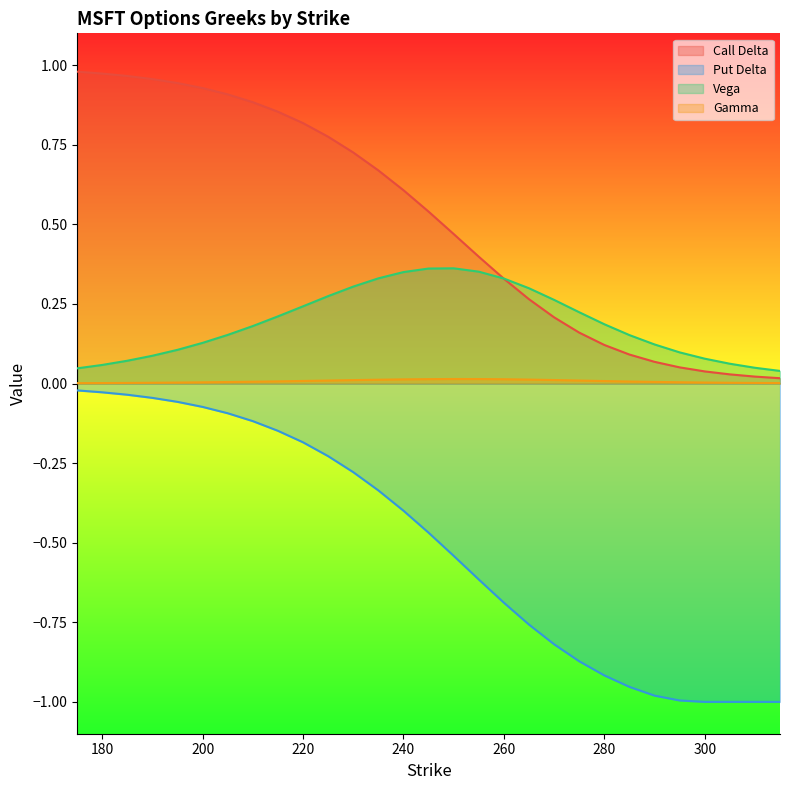

What is the minimum value shown in the chart?

-1.0